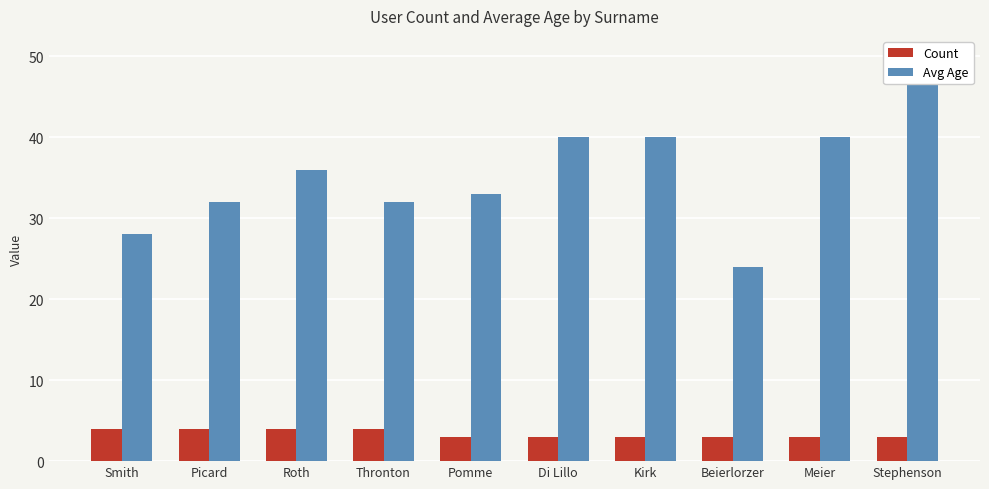

What is the total value across all series at Stephenson?

53